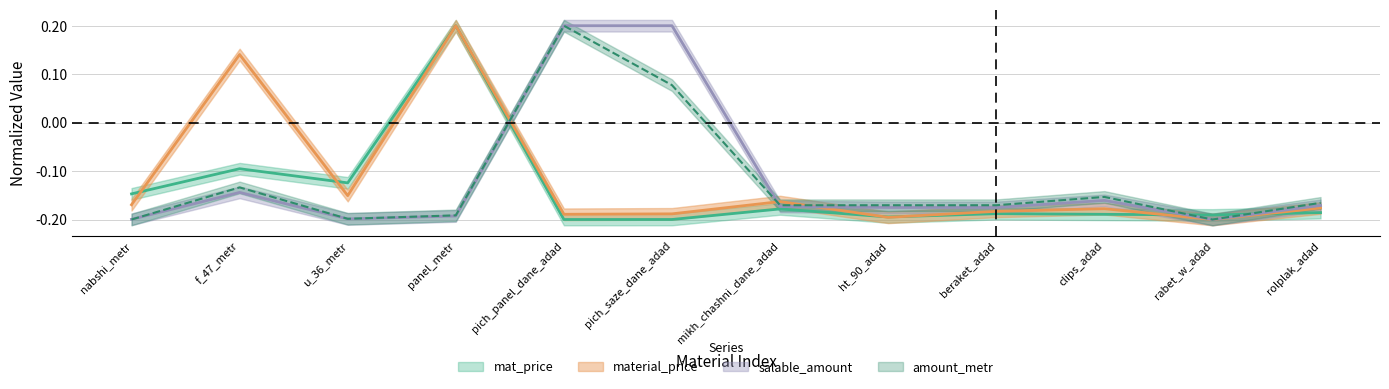

Is the value of salable_amount at 1 greater than the value of material_price at 1?

No